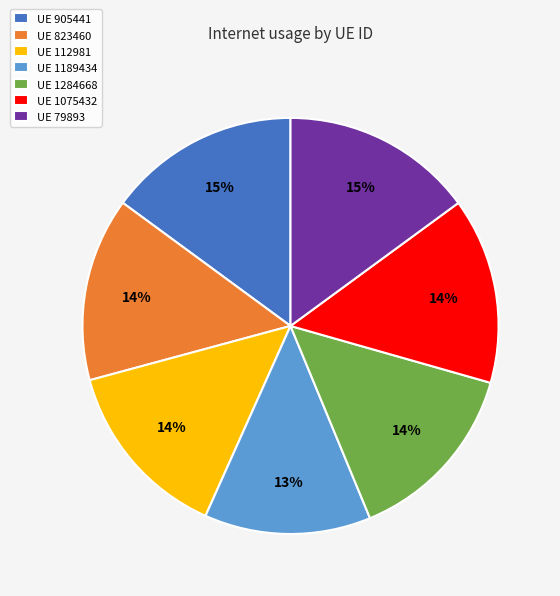

Do UE 1284668 and UE 905441 together represent more than half of the pie?

No